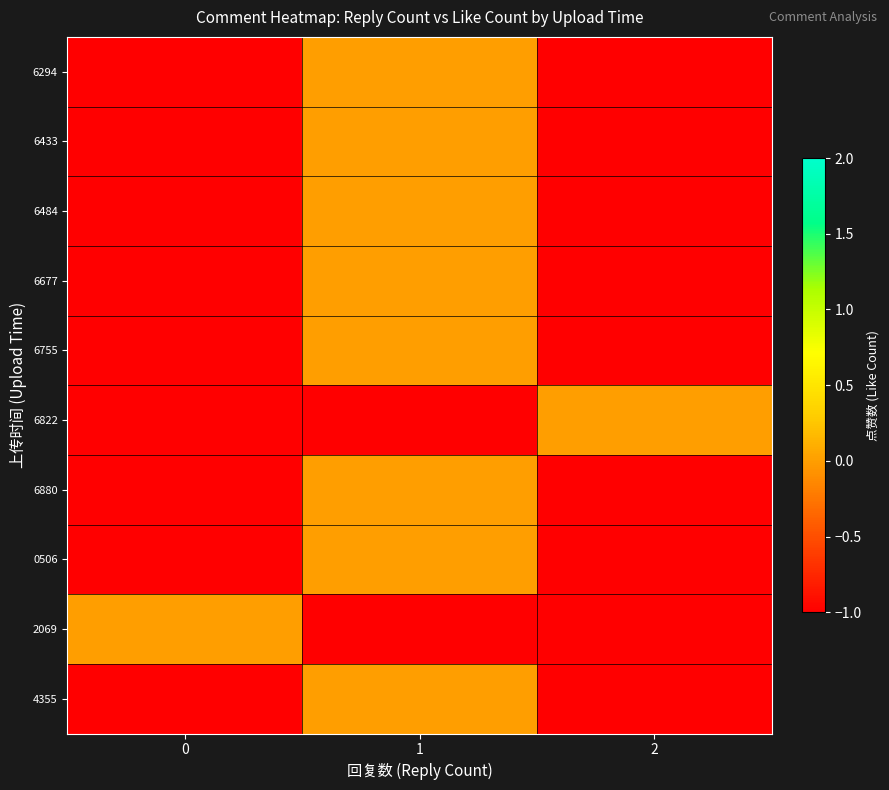

Reading left to right, what are all the values shown in this chart?

6294: 0=-1	1=0	2=-1
6433: 0=-1	1=0	2=-1
6484: 0=-1	1=0	2=-1
6677: 0=-1	1=0	2=-1
6755: 0=-1	1=0	2=-1
6822: 0=-1	1=-1	2=0
6880: 0=-1	1=0	2=-1
0506: 0=-1	1=0	2=-1
2069: 0=0	1=-1	2=-1
4355: 0=-1	1=0	2=-1